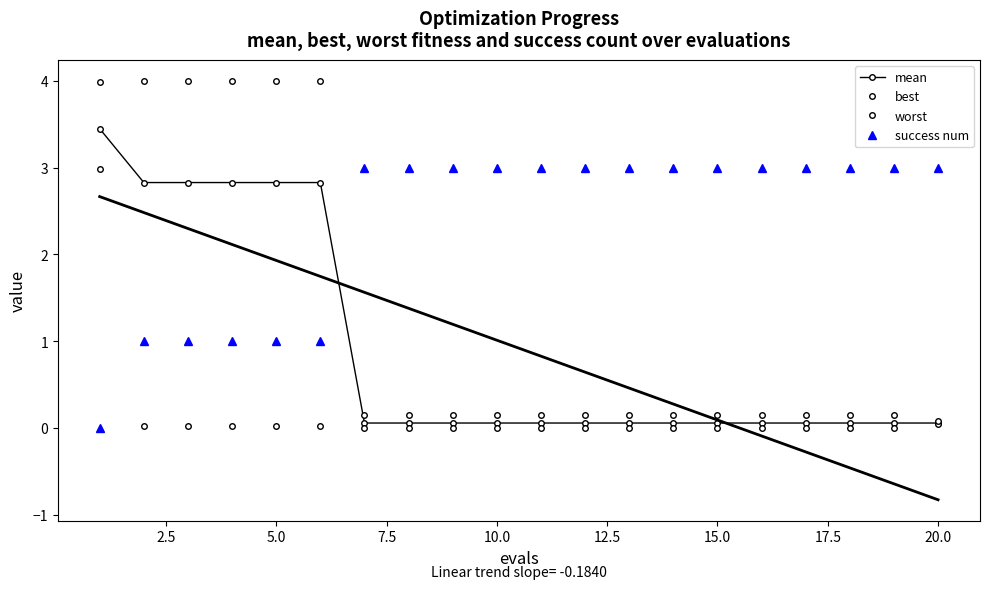

Rank the series at 17.5 from lowest to highest value.

best, mean, worst, success num